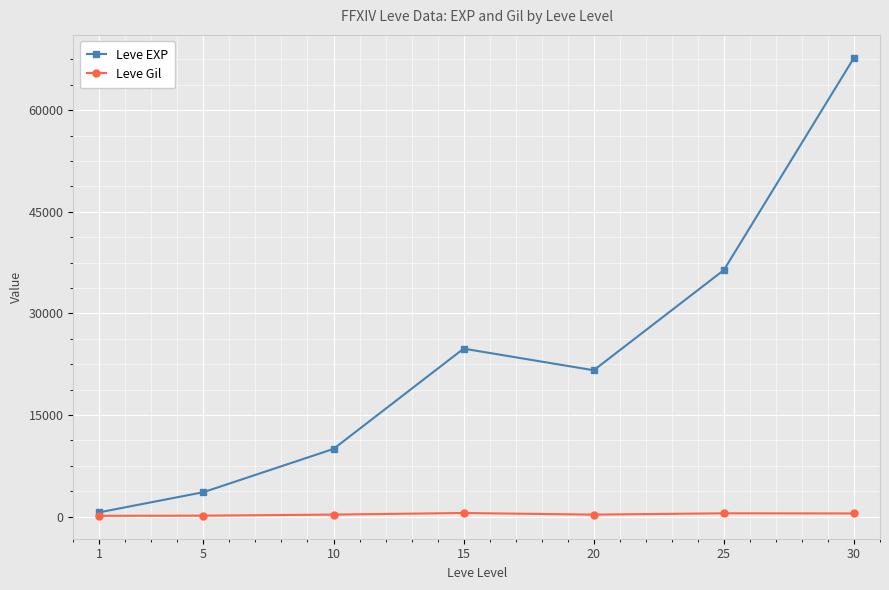

How many values in the Leve EXP series are below 21600?

3